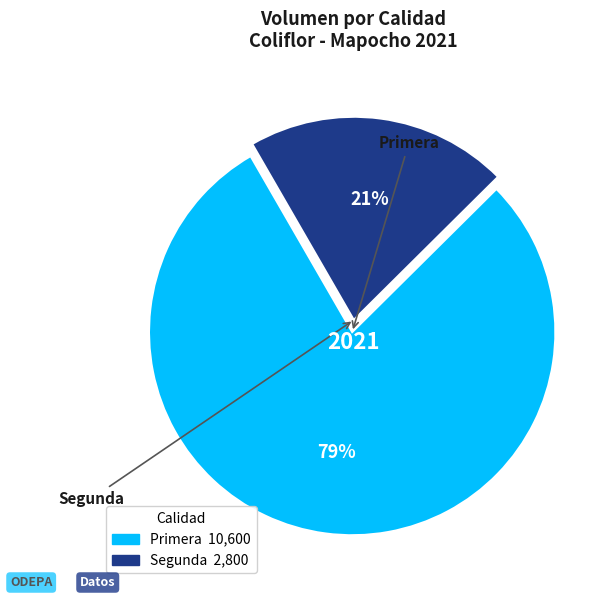

What is the ratio of the value at Segunda to the value at Primera?

0.3